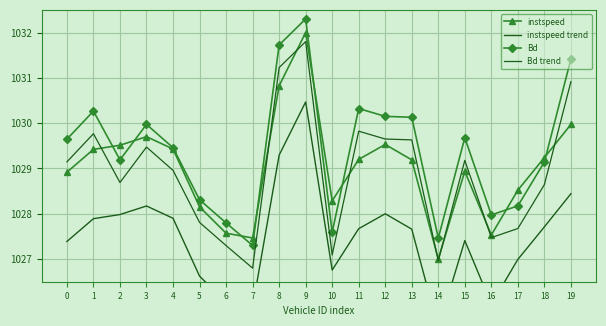

Count the number of data series in this chart.

4